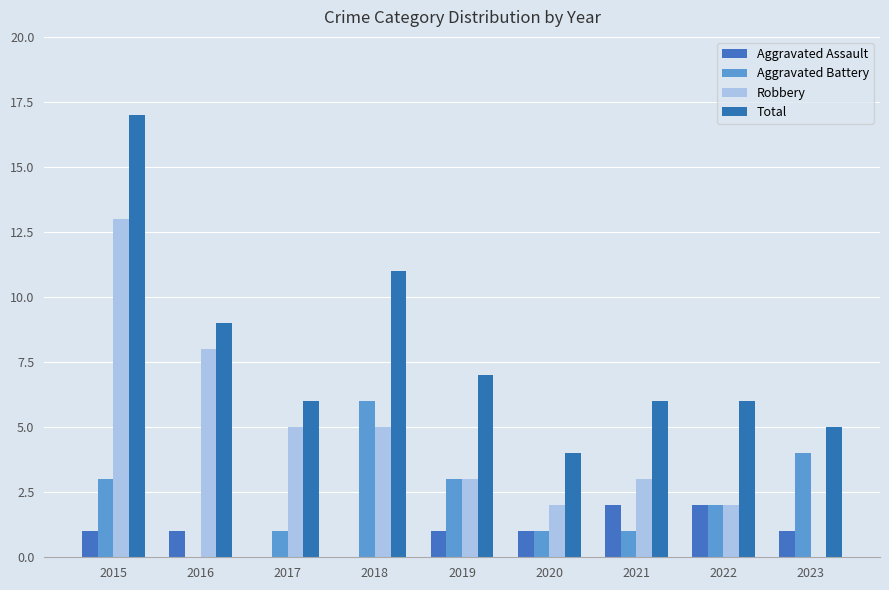

Does the chart contain stacked bars?

No